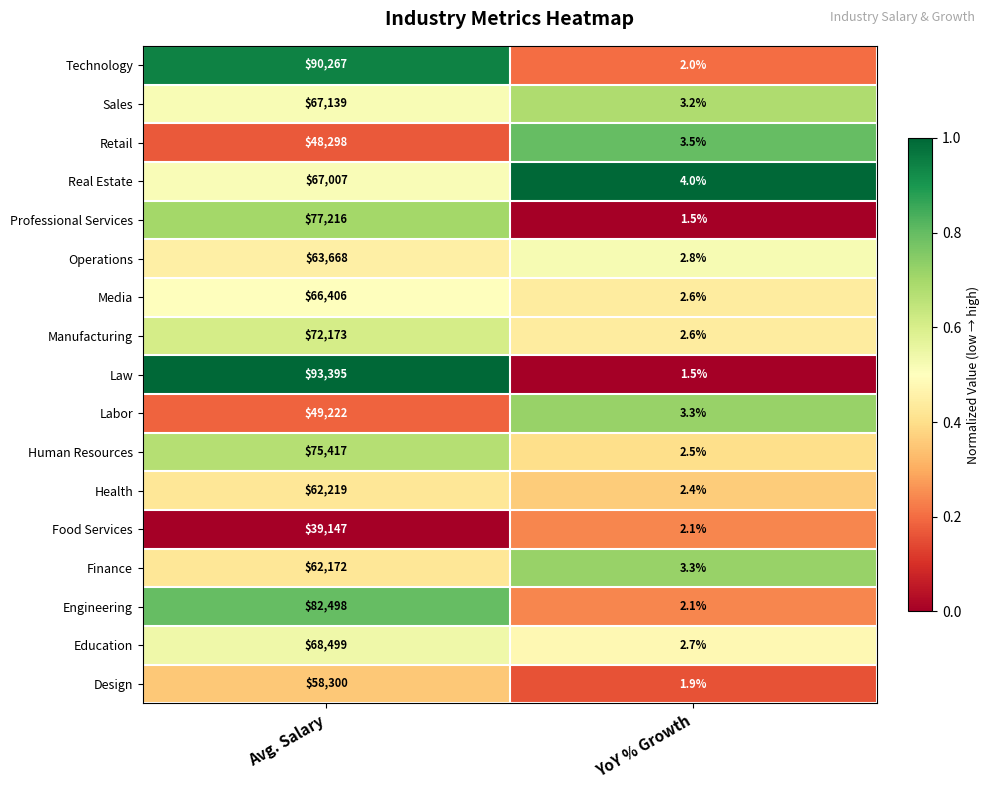

Which label corresponds to the largest value in the chart?

Avg. Salary